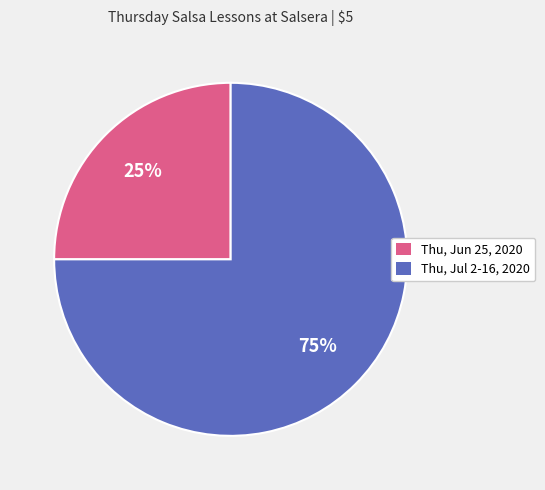

What percentage is the Thu, Jun 25, 2020 slice, to the nearest percent?

25%